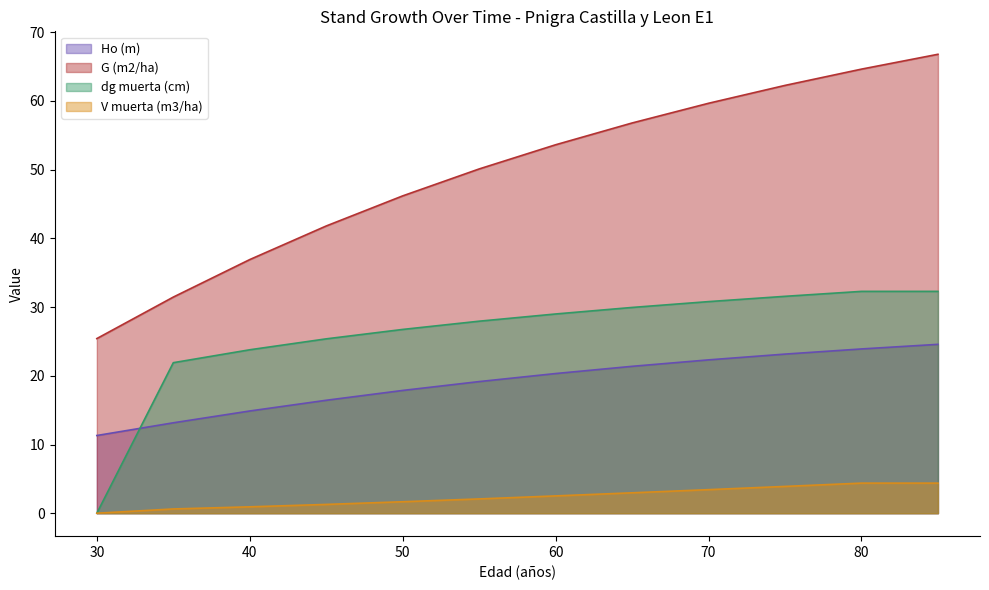

Is the value of V muerta (m3/ha) at 65 greater than the value of Ho (m) at 65?

No